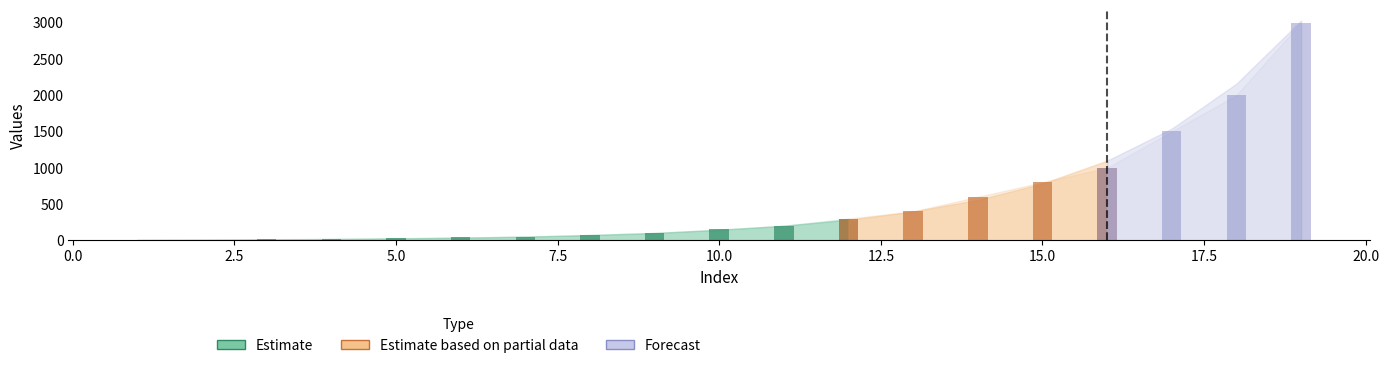

At how many categories does at least one series exceed 2432?

1